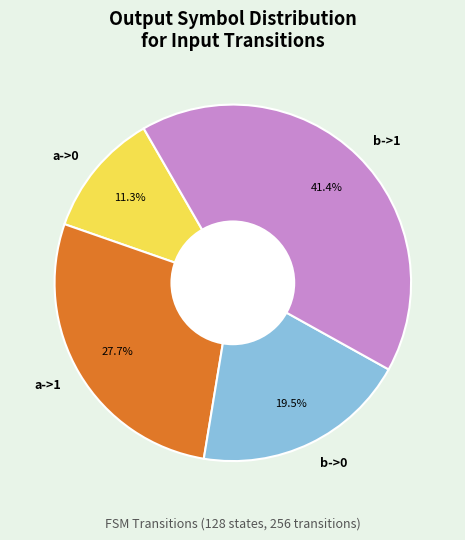

To the nearest percent, what is the difference between the largest and smallest slice percentages?

30%